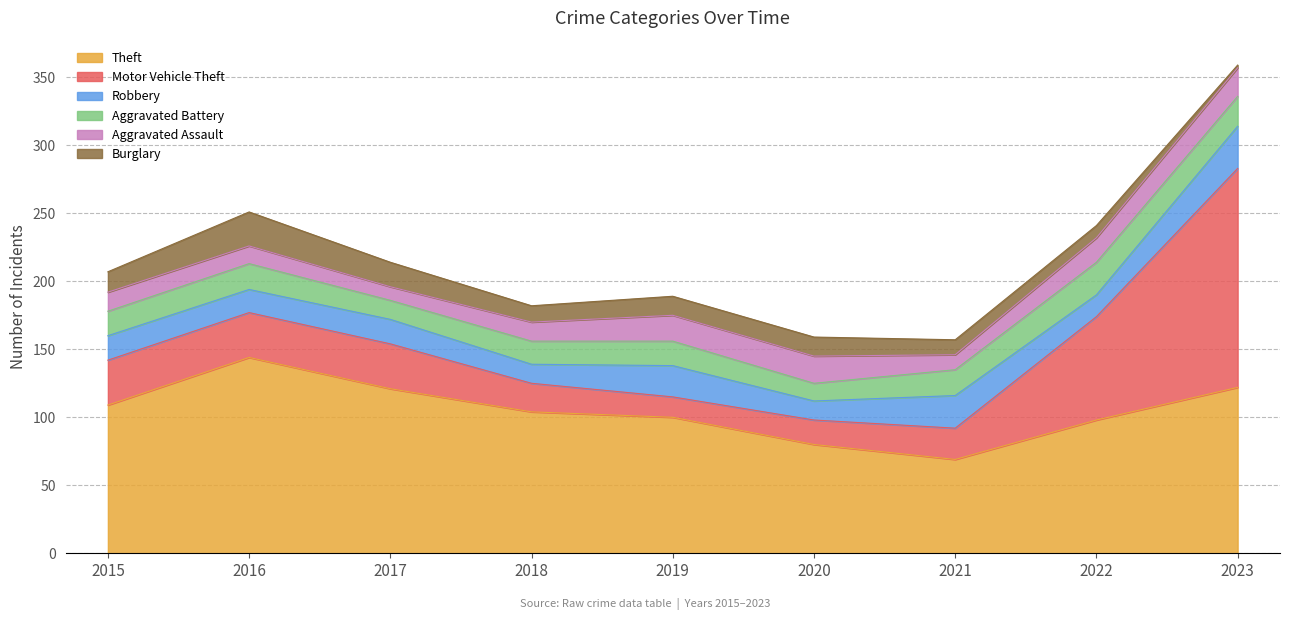

What is the sum of all Aggravated Assault values?

140